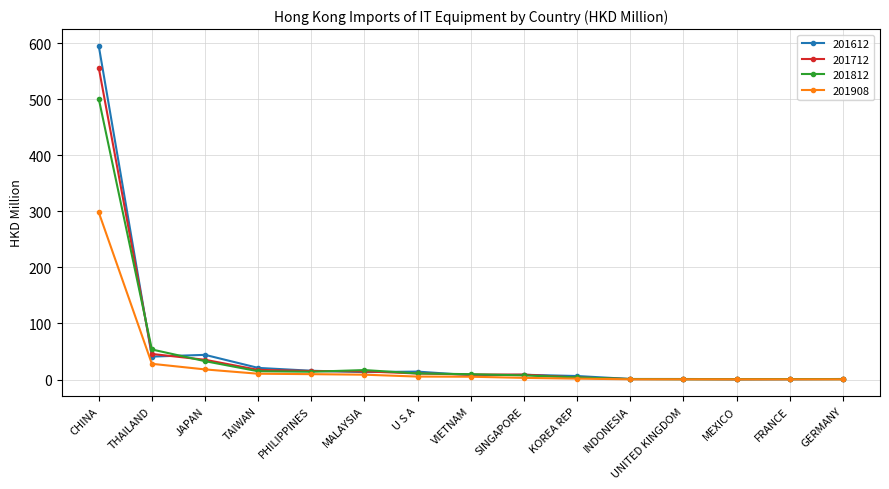

In 201612, how many points are higher than both neighbors (excluding endpoints)?

3